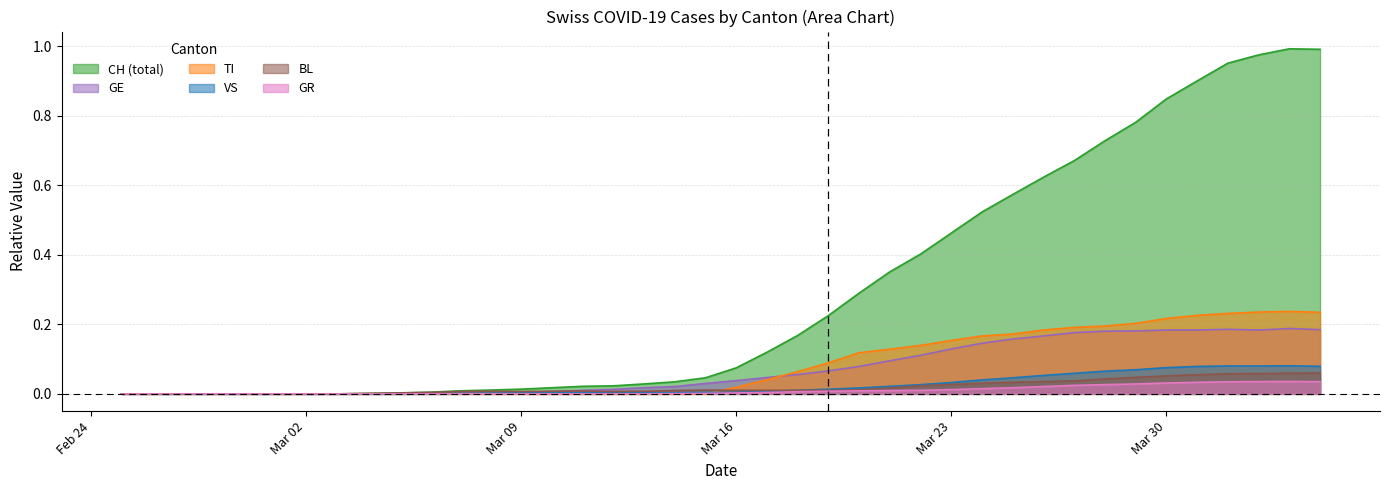

The GE series shows 0.2 at Mar 23. True or false?

False